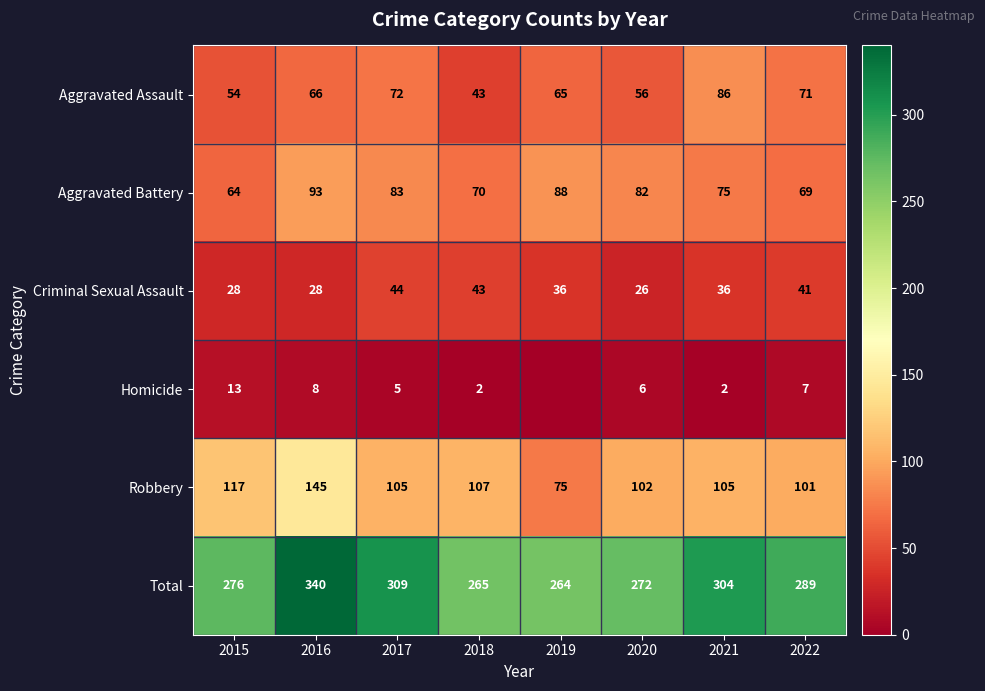

What is the lowest value of the Aggravated Assault series?

43